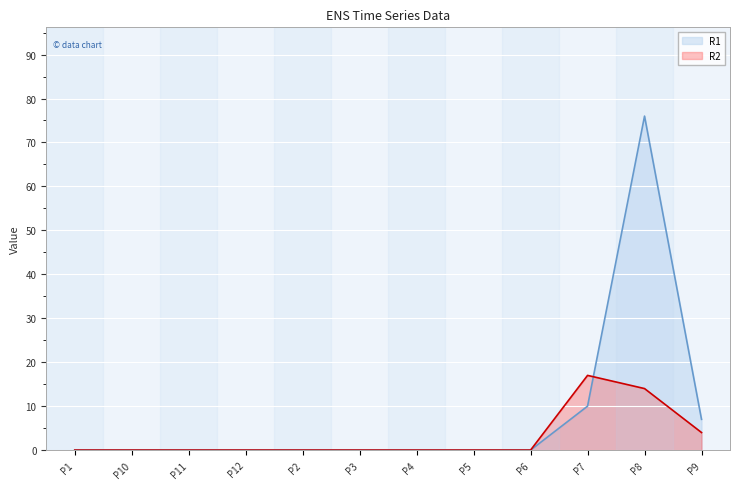

How many R2 values are between 0 and 4?

10